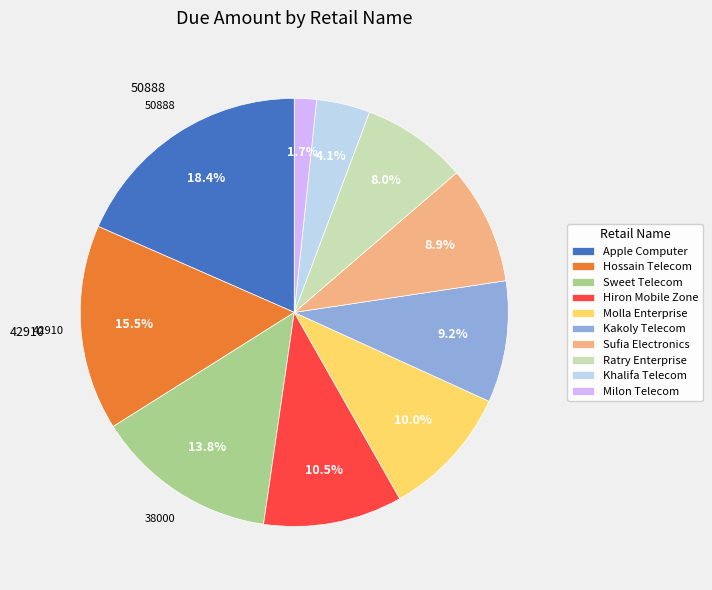

What percentage is the Ratry Enterprise slice, to the nearest percent?

8%